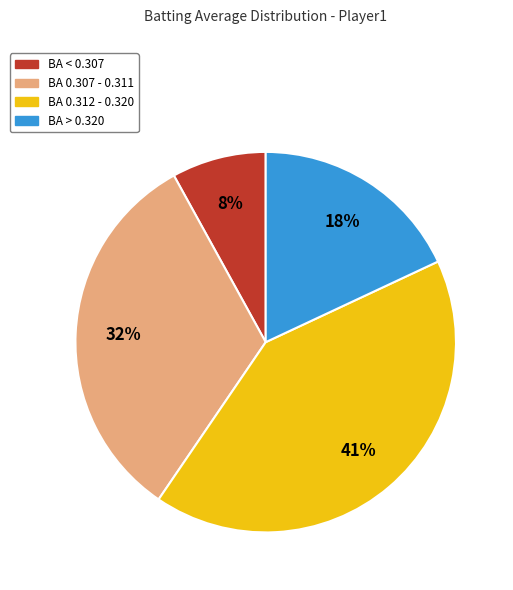

Is it true that BA > 0.320 is 18% of the pie?

True